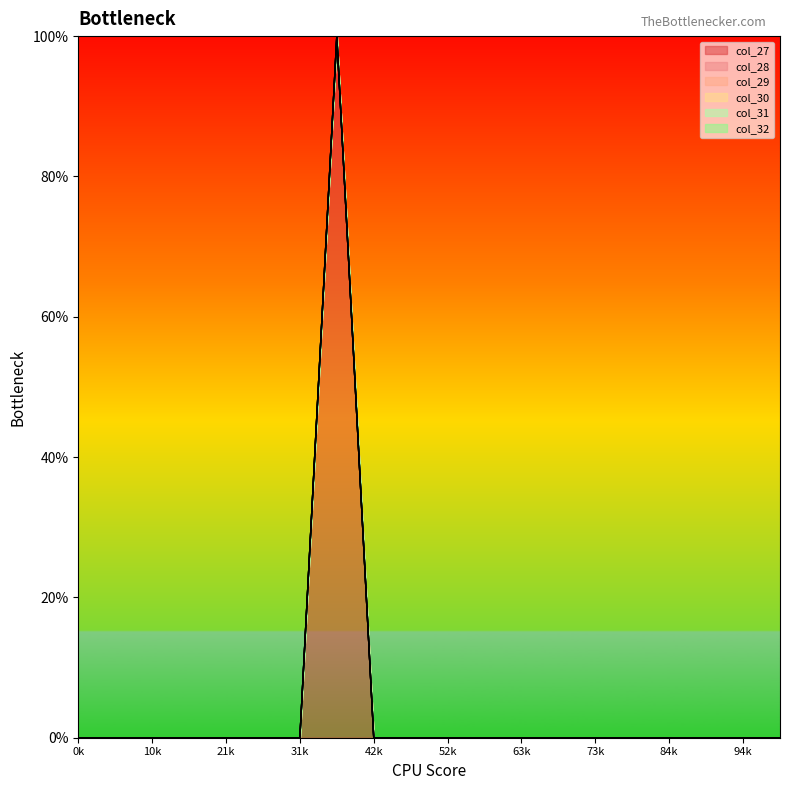

How many lines are shown in the chart?

6